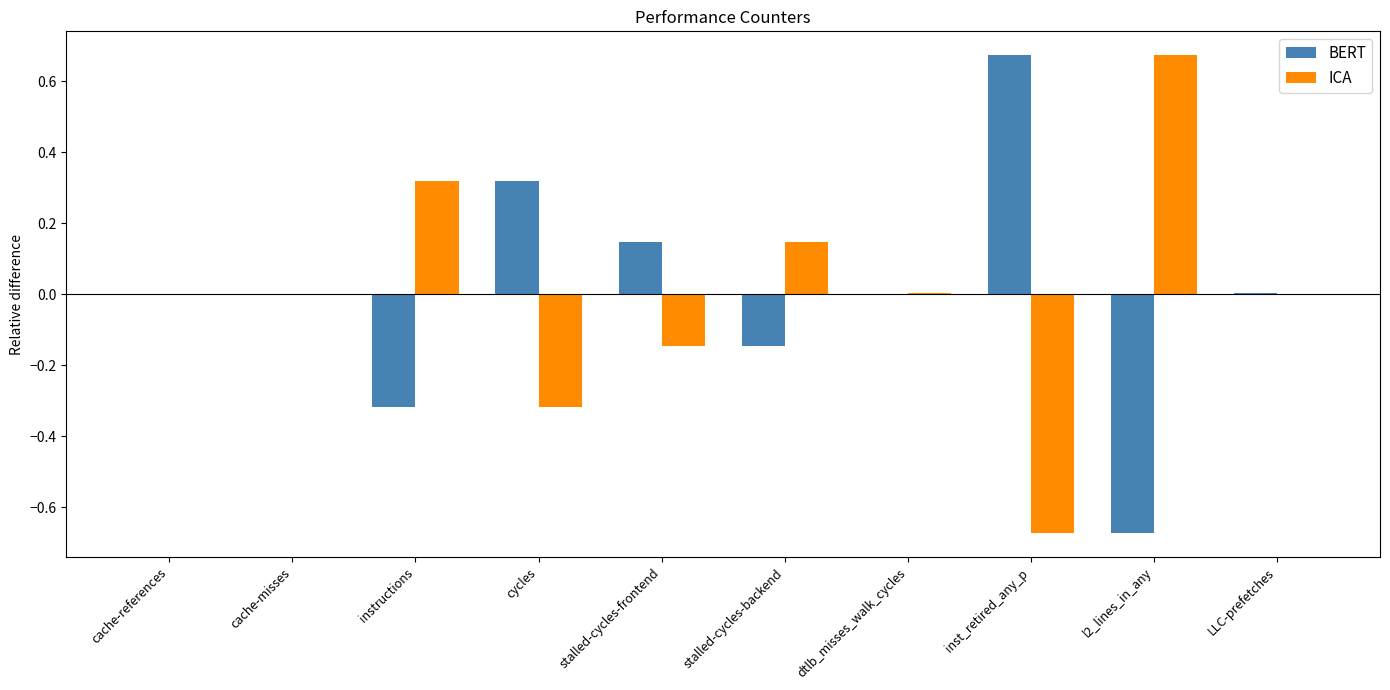

The ICA series shows -0.2 at inst_retired_any_p. True or false?

False